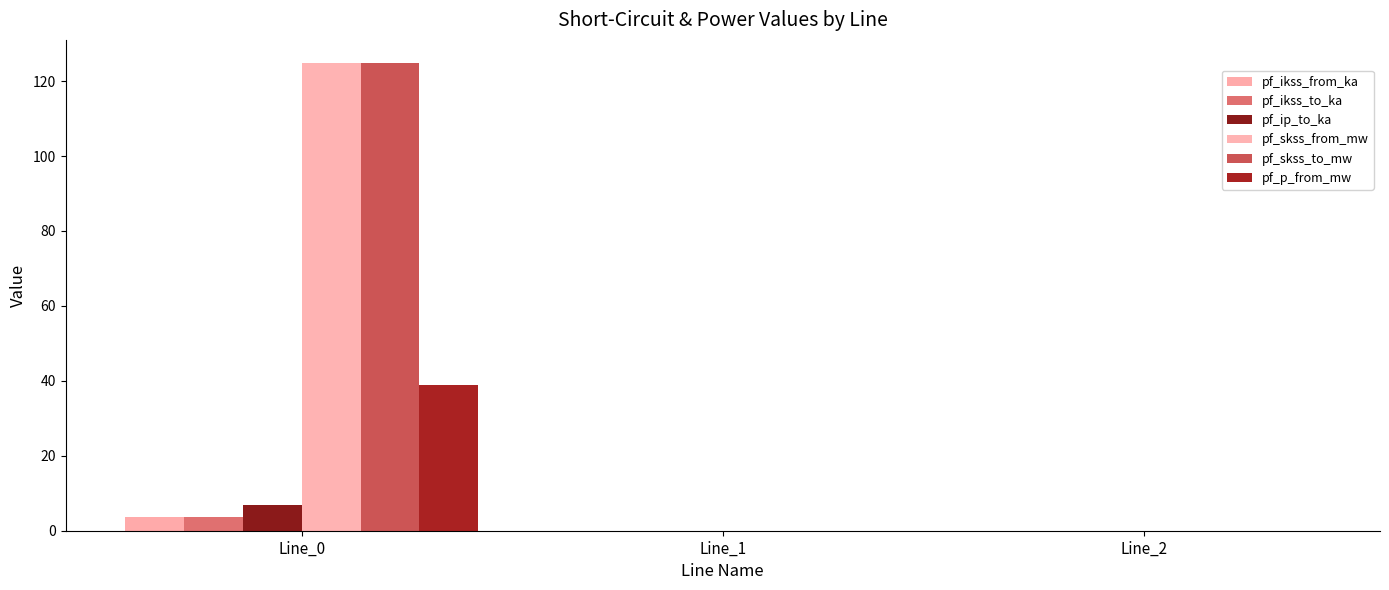

What is the maximum value shown in the chart?

124.8